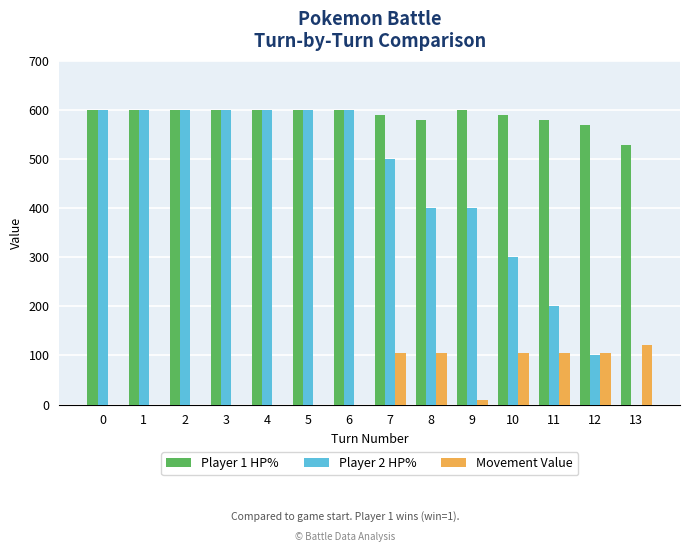

The Player 1 HP% series shows 261 at 9. True or false?

False